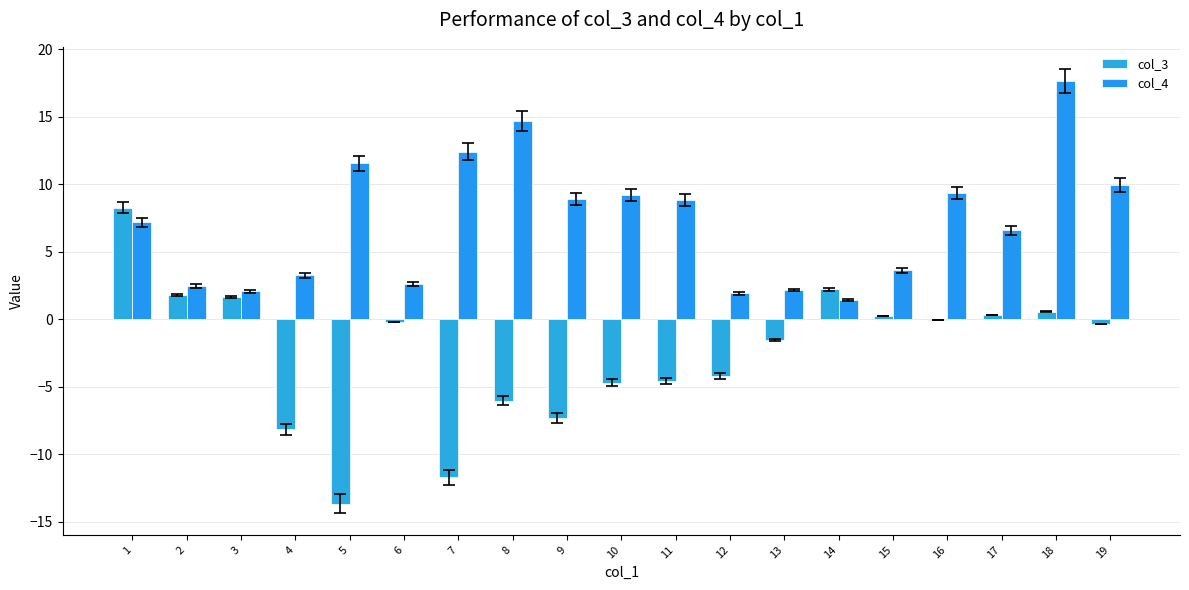

At which category is the sum across all series the highest?

18